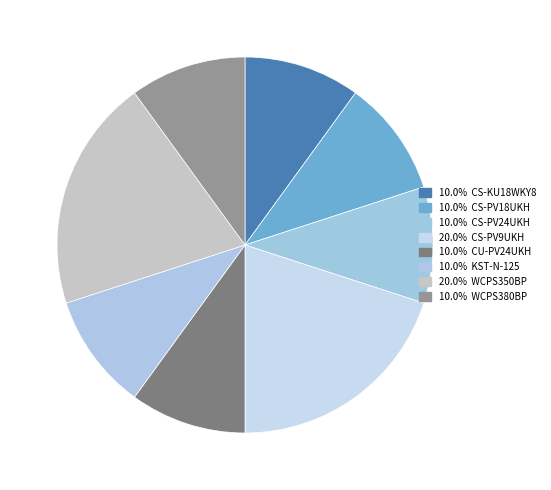

Rank the categories by value from highest to lowest.

CS-PV9UKH, WCPS350BP, CS-KU18WKY8, CS-PV18UKH, CS-PV24UKH, CU-PV24UKH, KST-N-125, WCPS380BP